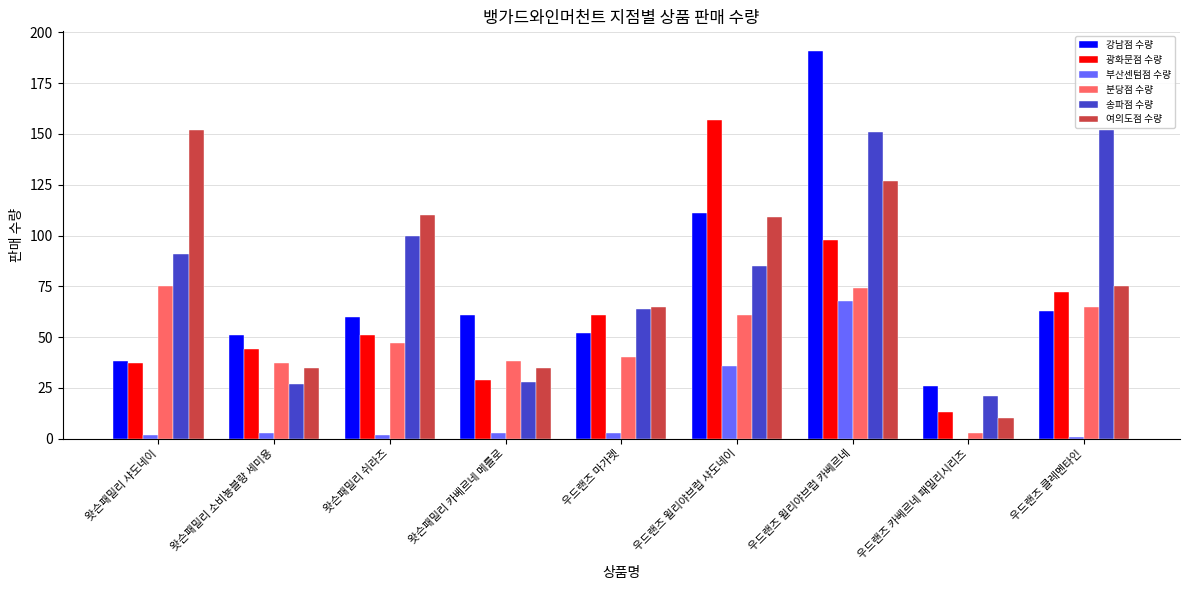

How many distinct data groups are displayed?

6